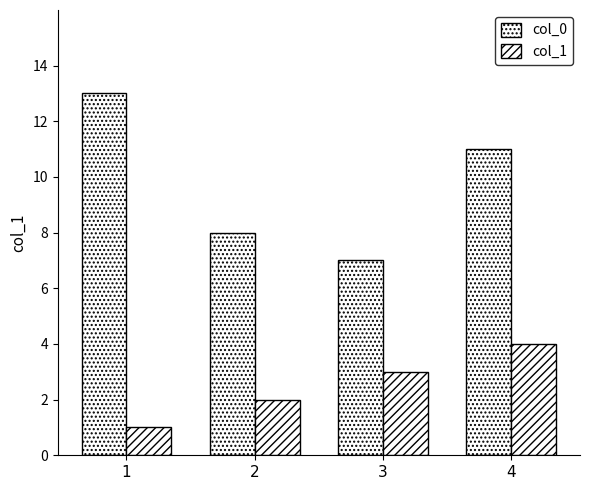

True or false: col_0 has a value of 8 at 2.

True